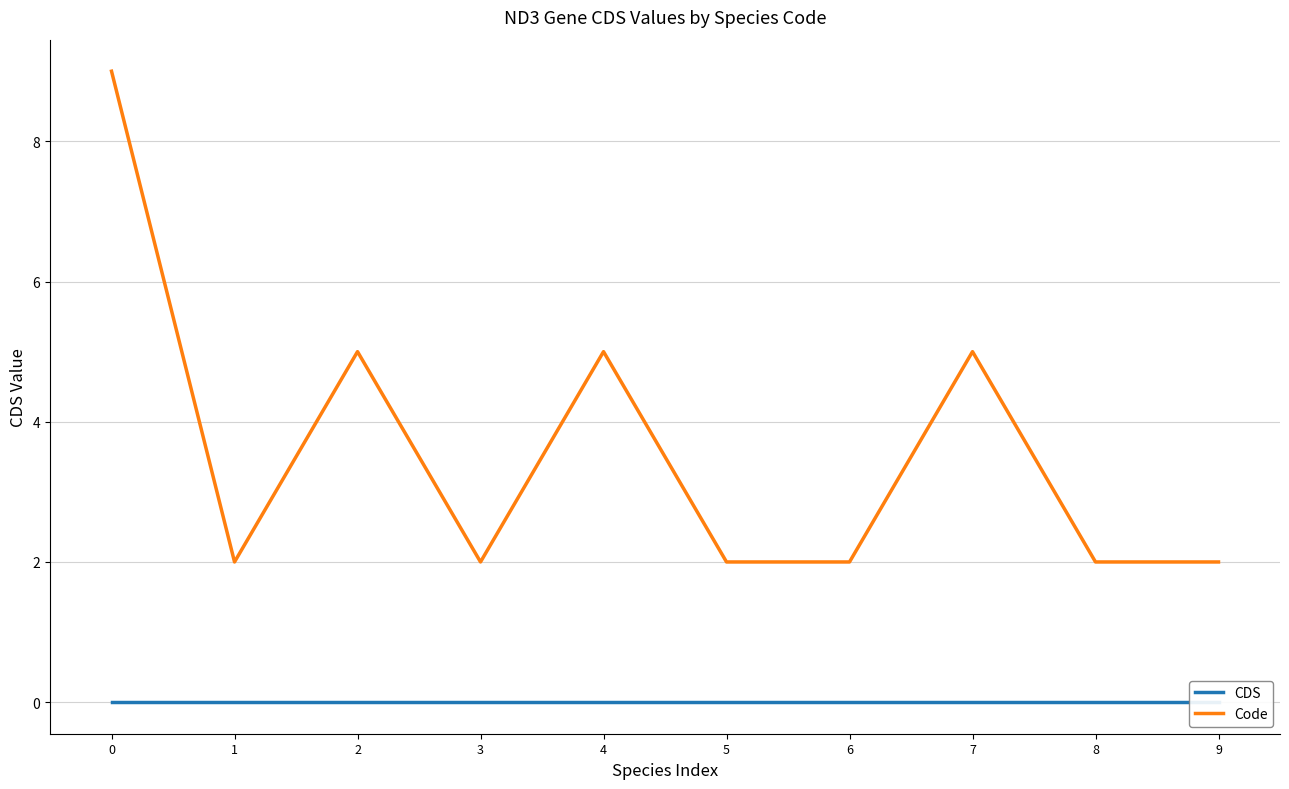

Which series has the largest total across all categories?

Code